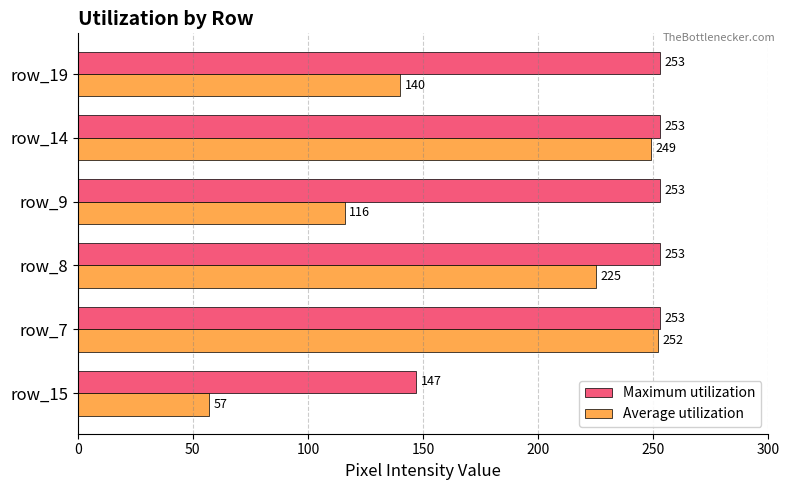

What is the difference between the maximum and second lowest values in the Average utilization series?

136